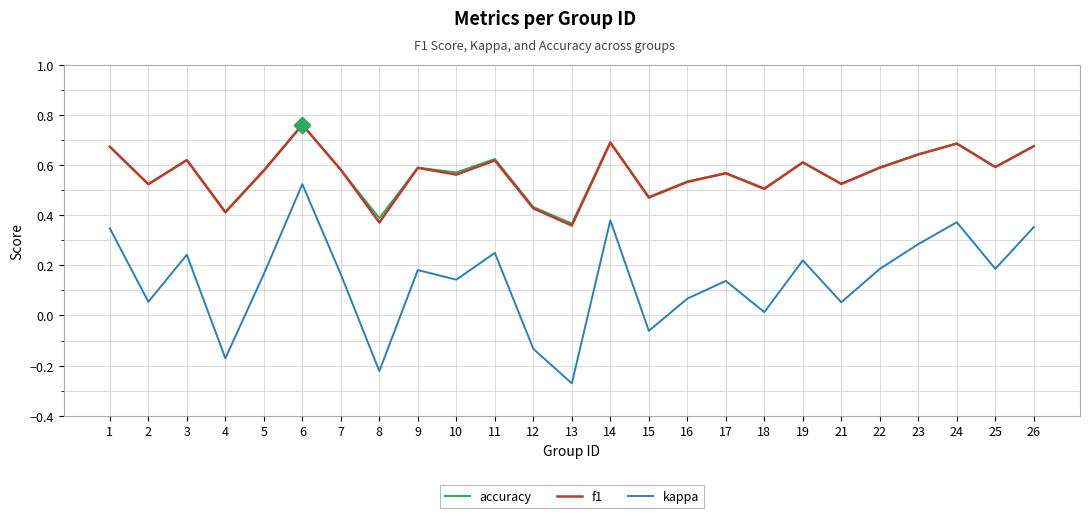

Which series has the widest spread of values?

kappa